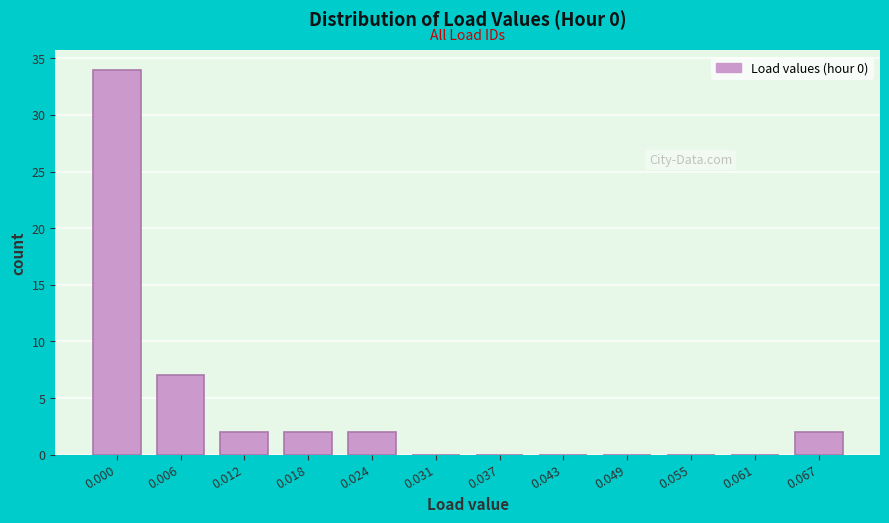

Reading left to right, transcribe all the data shown in this chart.

0.000=34	0.006=7	0.012=2	0.018=2	0.024=2	0.031=0	0.037=0	0.043=0	0.049=0	0.055=0	0.061=0	0.067=2